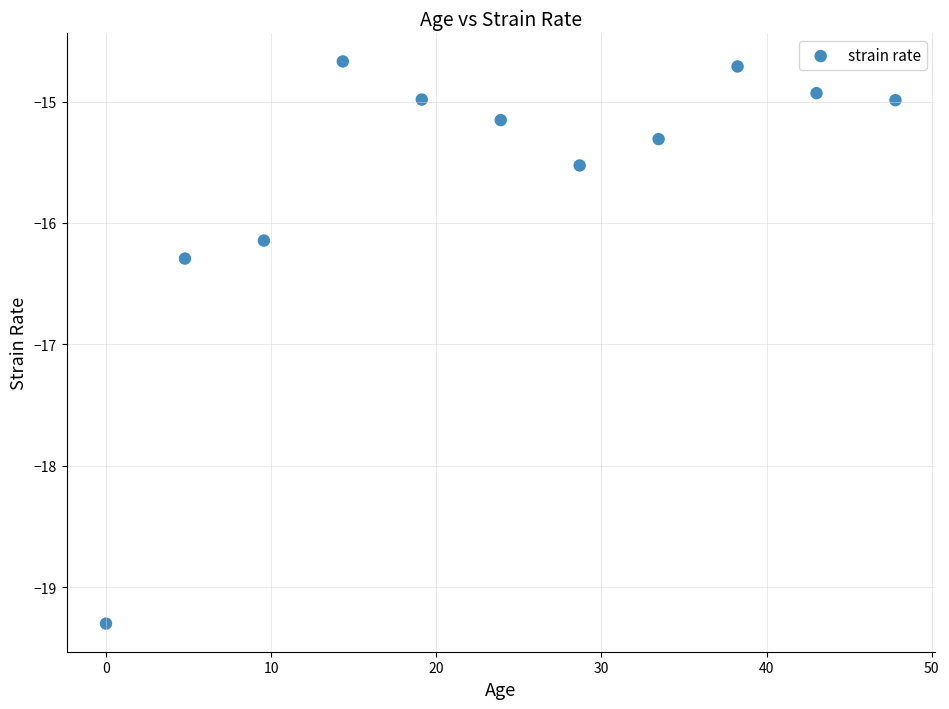

What Y value in the scatter plot is closest to -16?

-16.1